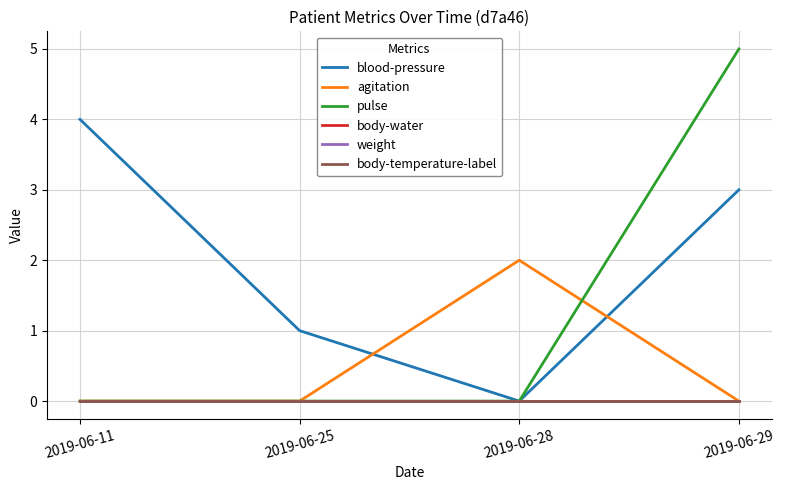

What is the spread (max minus min) of values at 2019-06-11?

4